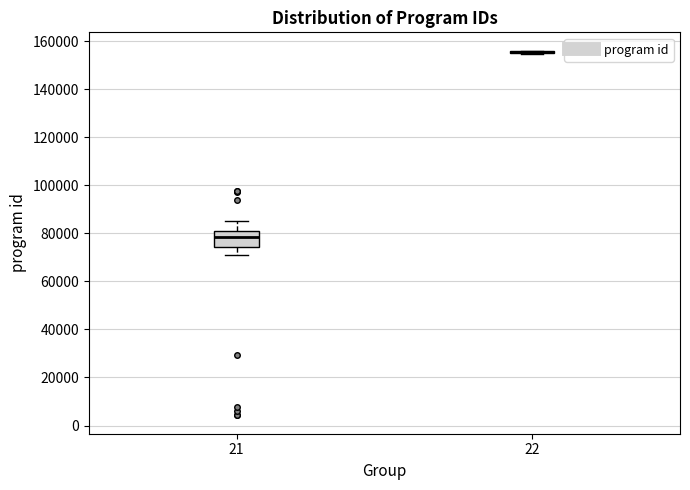

Comparing the boxes themselves (not the whiskers), which one is the tallest?

21